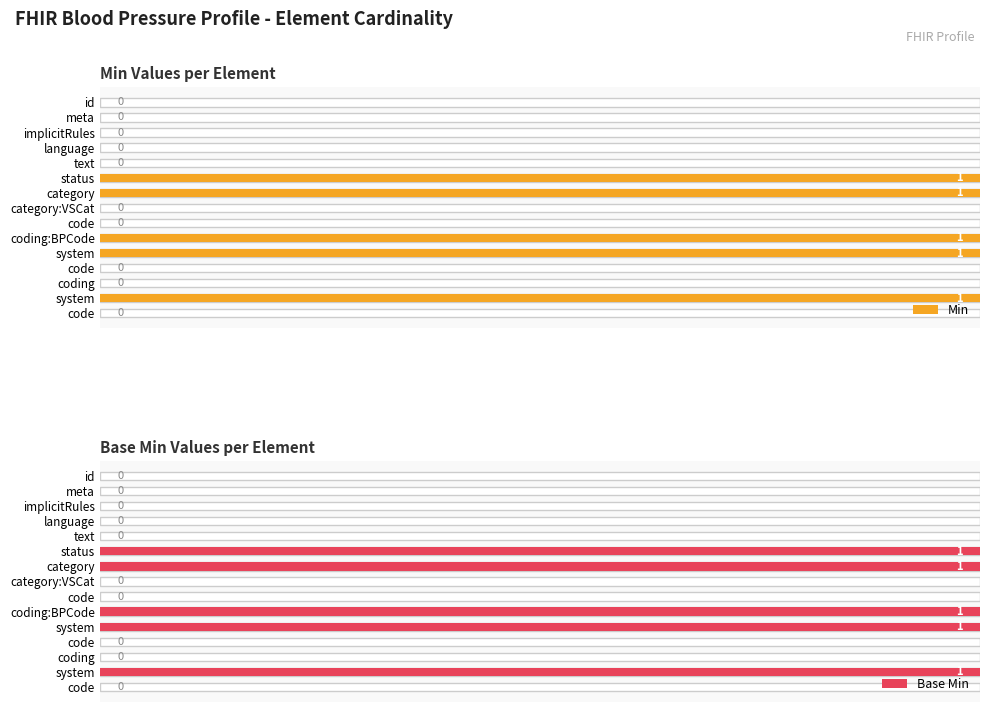

What position from the right is 6?

9